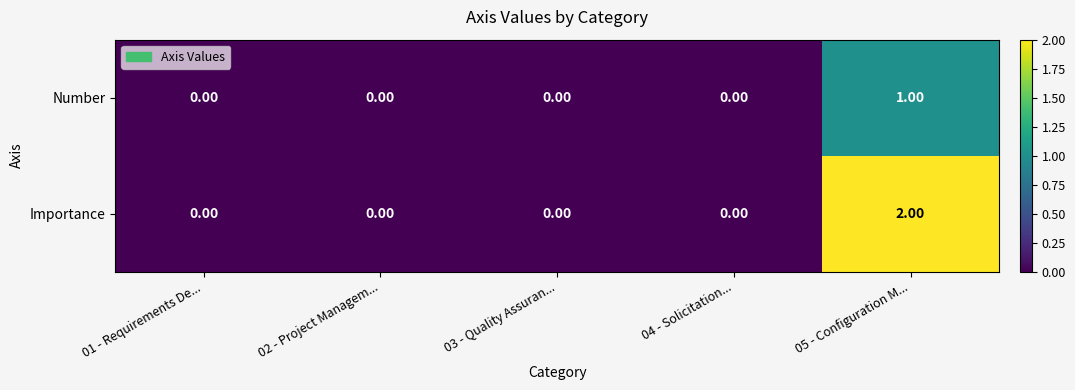

At which category is the sum across all series the highest?

05 - Configuration M...